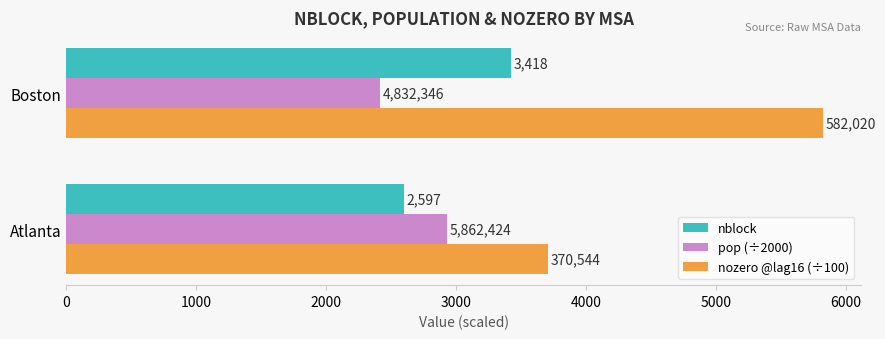

Rank the series by their maximum value, from highest to lowest.

nozero @lag16 (÷100), nblock, pop (÷2000)